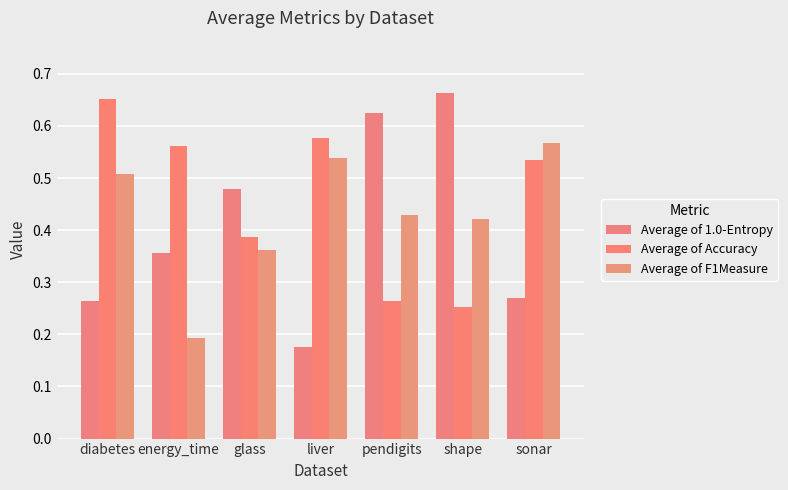

Is it true that Average of F1Measure equals 0.6 at glass?

False